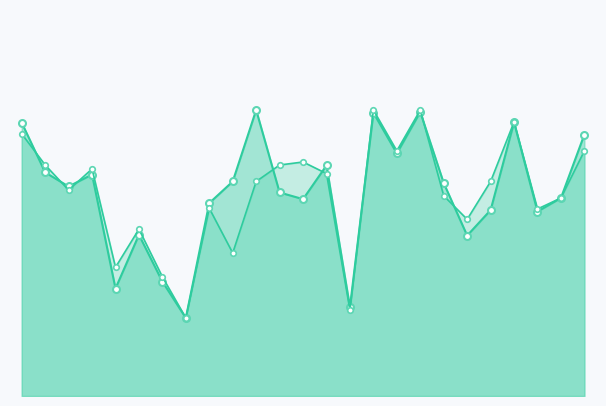

In f1, how many points are lower than both neighbors (excluding endpoints)?

8